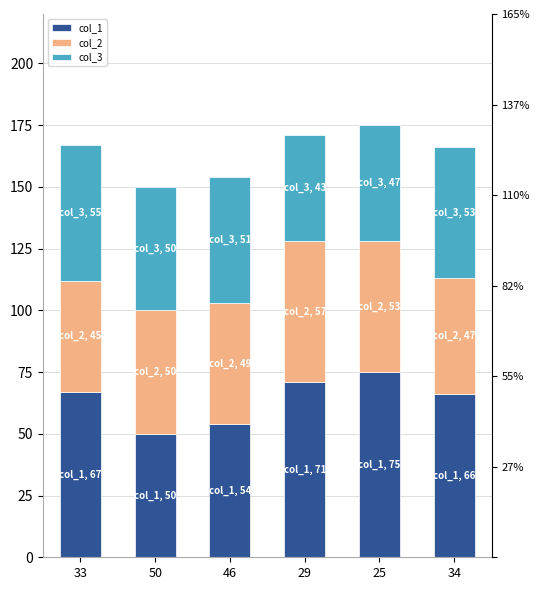

At which label does col_3 reach its minimum?

29